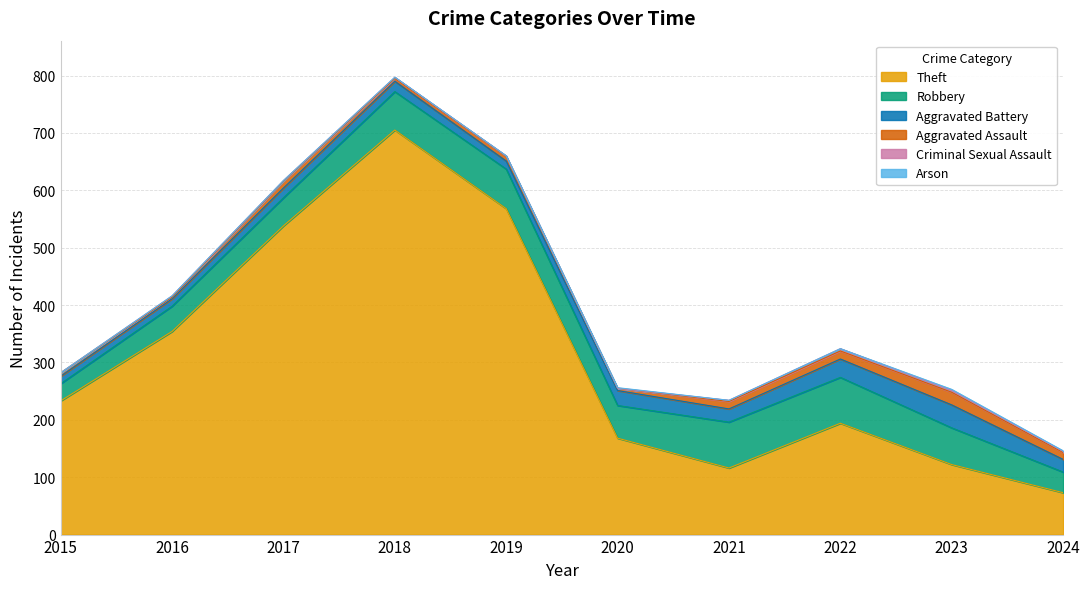

True or false: Aggravated Battery has a value of 23 at 2021.

True